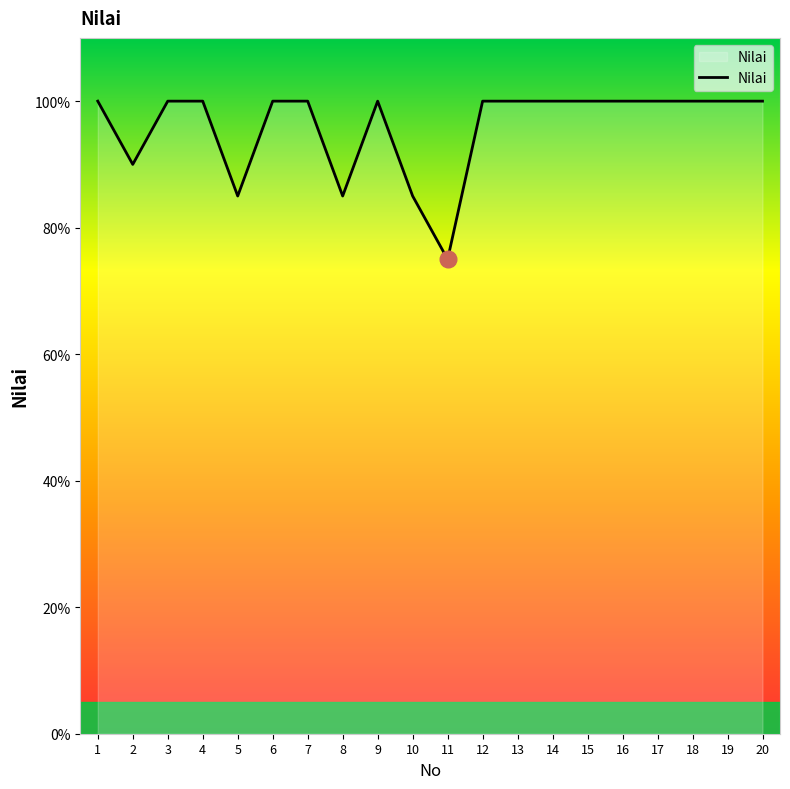

The value at 7 is 100. True or false?

True